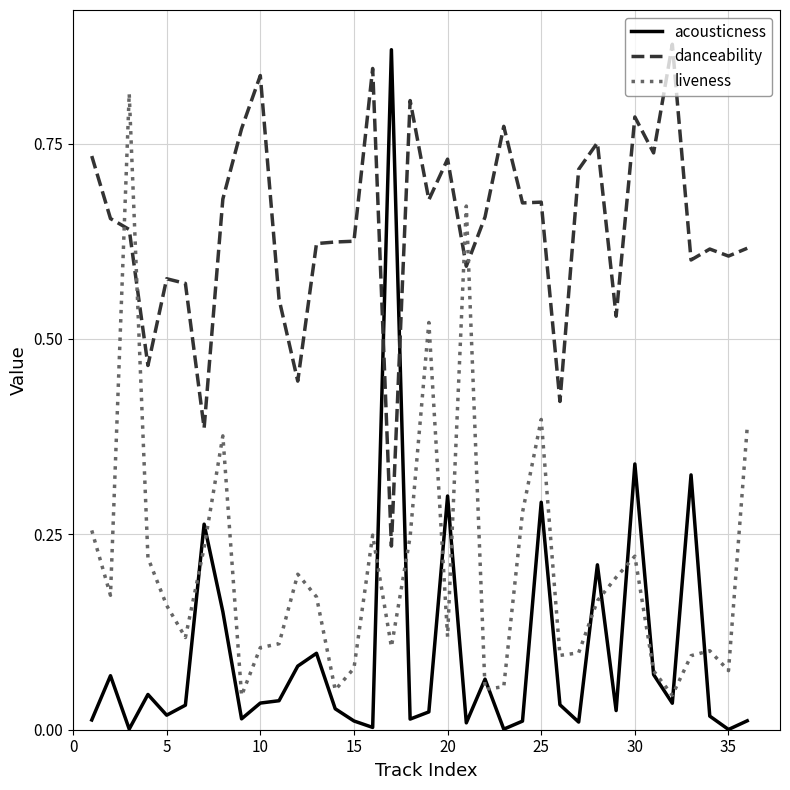

Rank the series by their average value, from highest to lowest.

danceability, liveness, acousticness